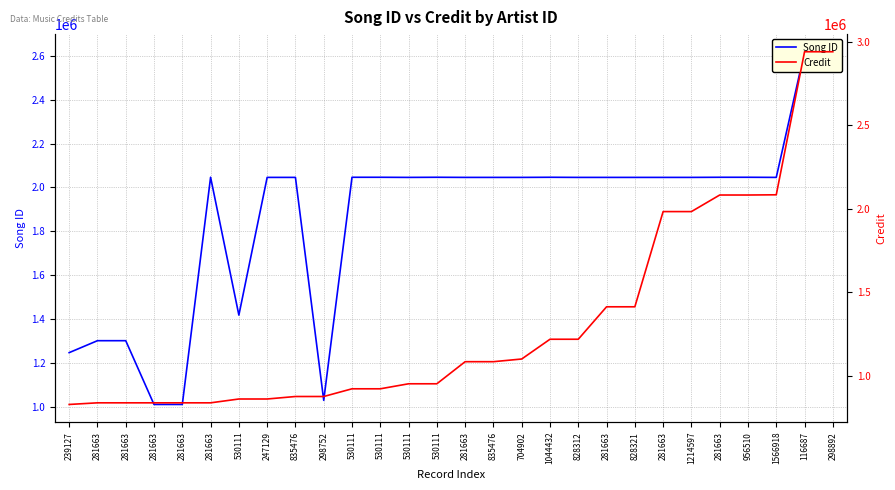

Which series has the widest spread of values?

Credit